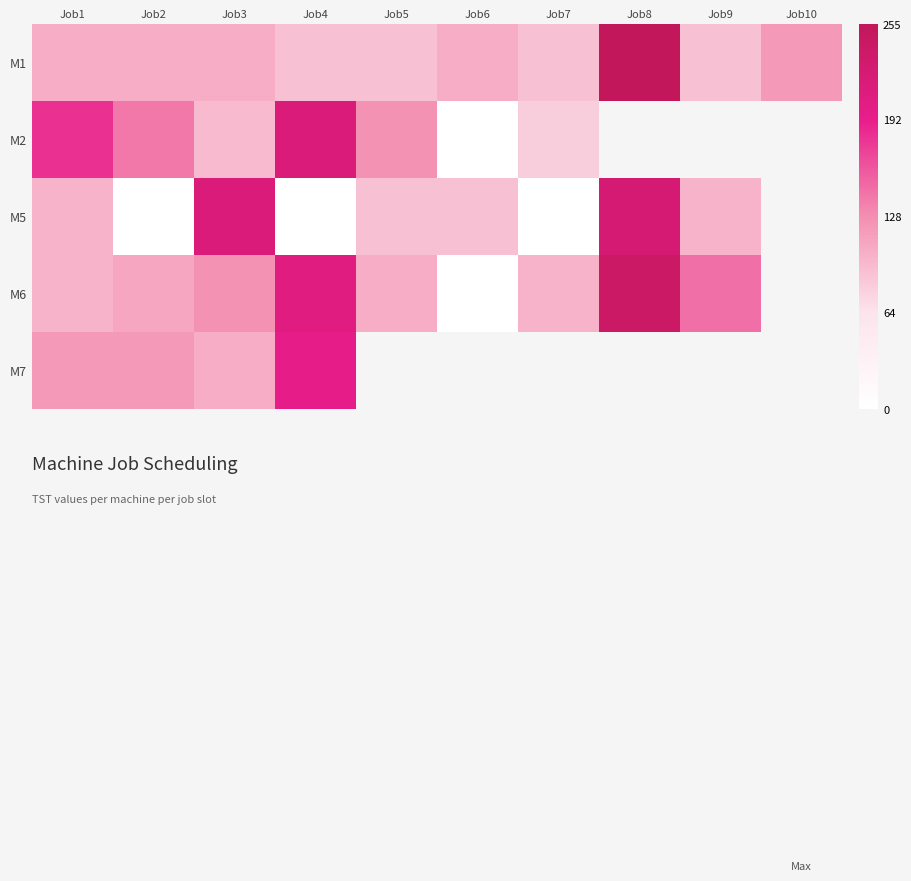

What is the approximate value of M6 at Job1?

100.0